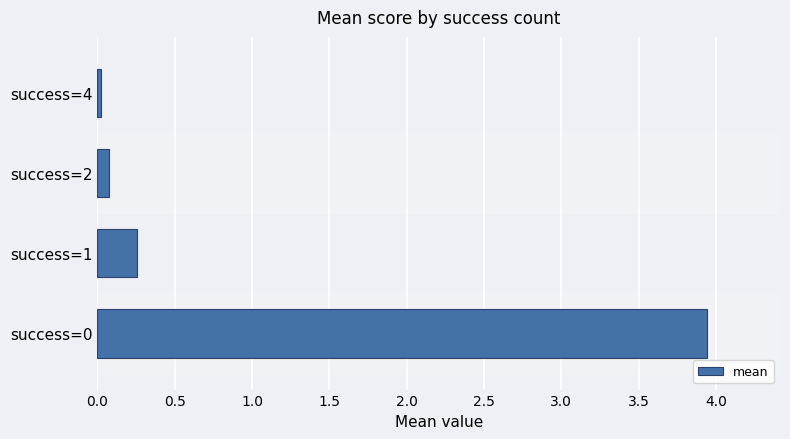

What is the greatest value displayed?

3.9